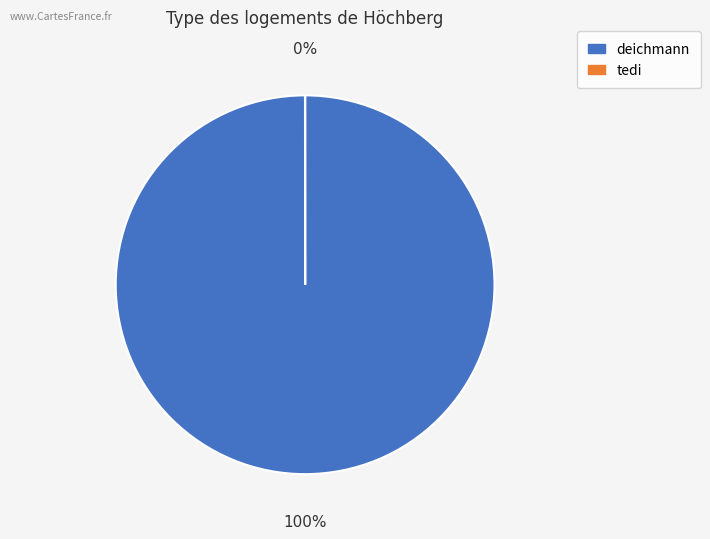

Is there a majority slice in this chart?

Yes